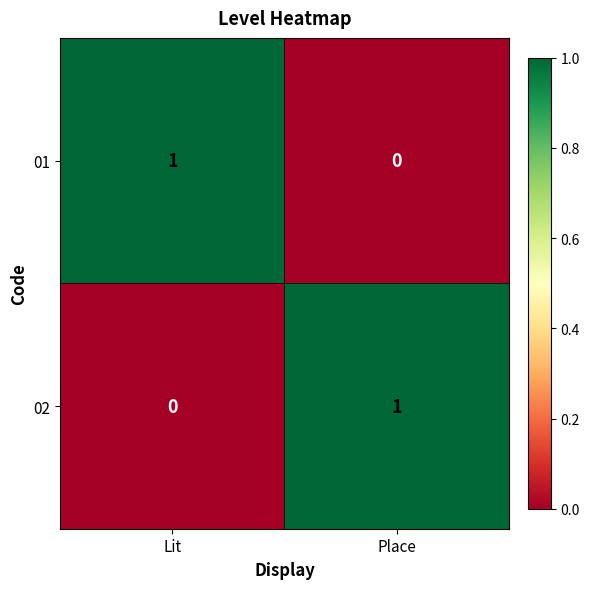

The 01 series shows 1 at Lit. True or false?

True